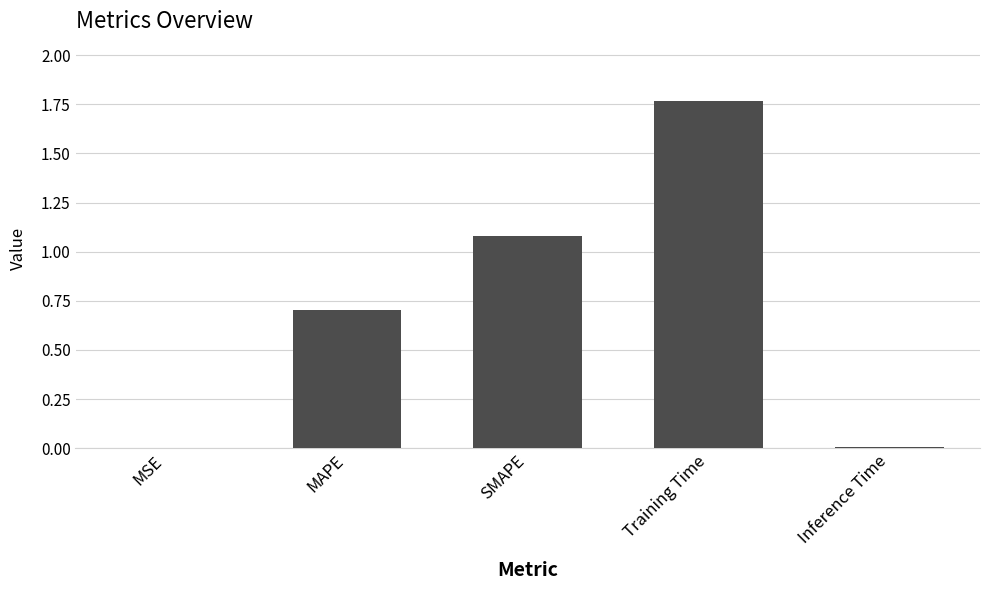

The value at MAPE is 0.7. True or false?

True